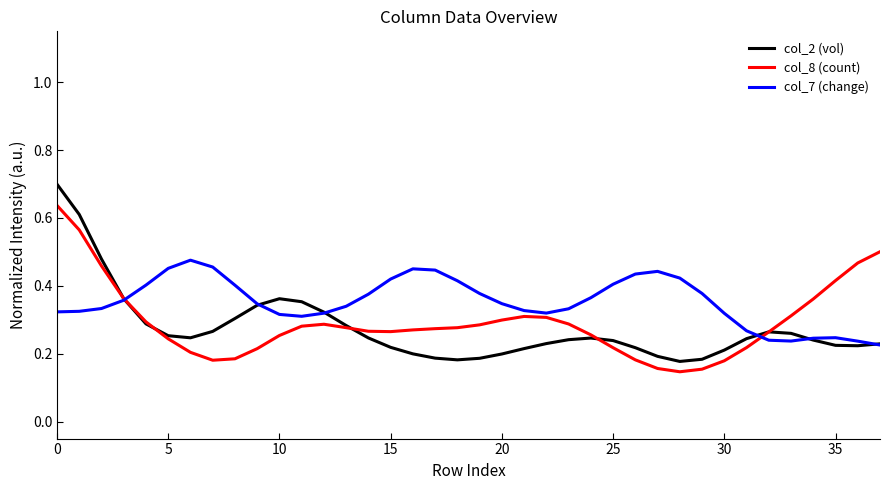

List the series in order of their peak value, lowest first.

col_7 (change), col_8 (count), col_2 (vol)